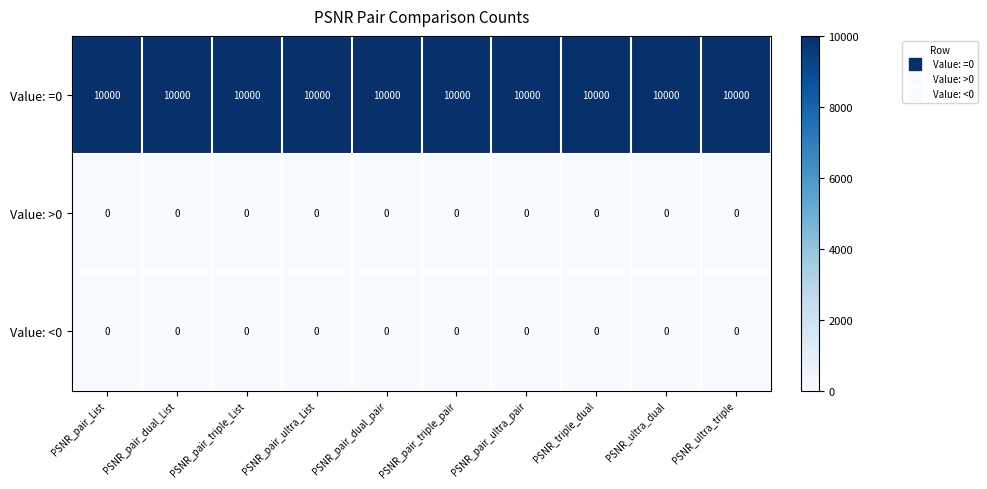

What is the maximum value shown in the chart?

10000